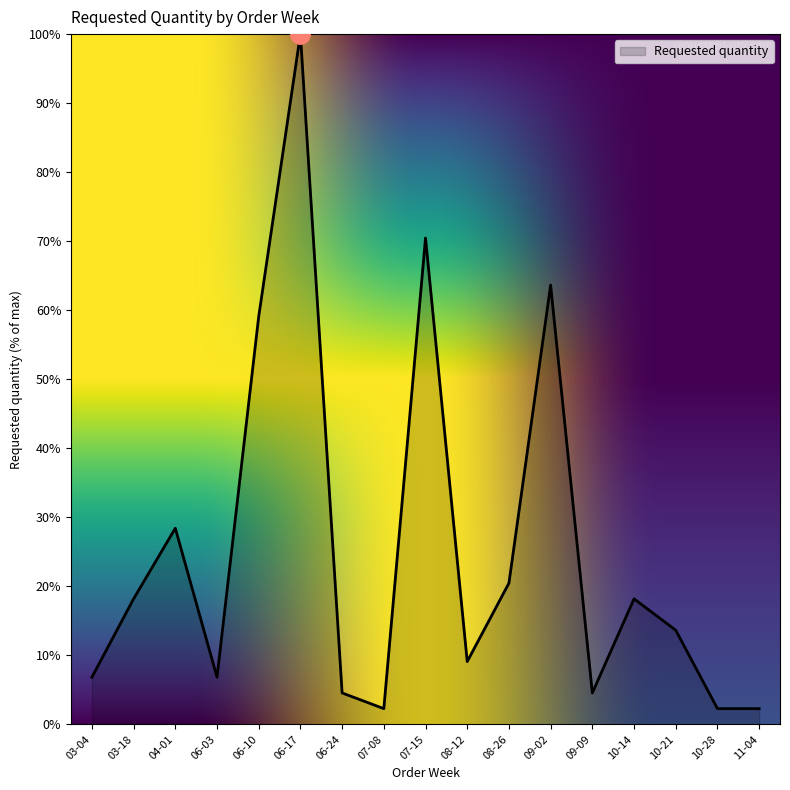

What position from the left is 08-12?

10